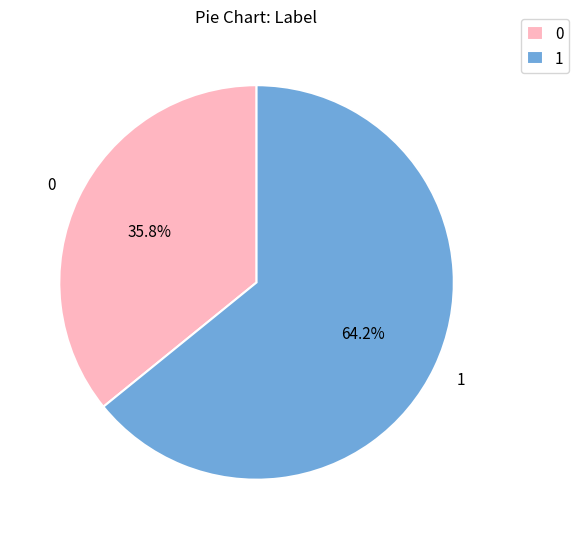

What percentage is the 1 slice, to the nearest percent?

64%